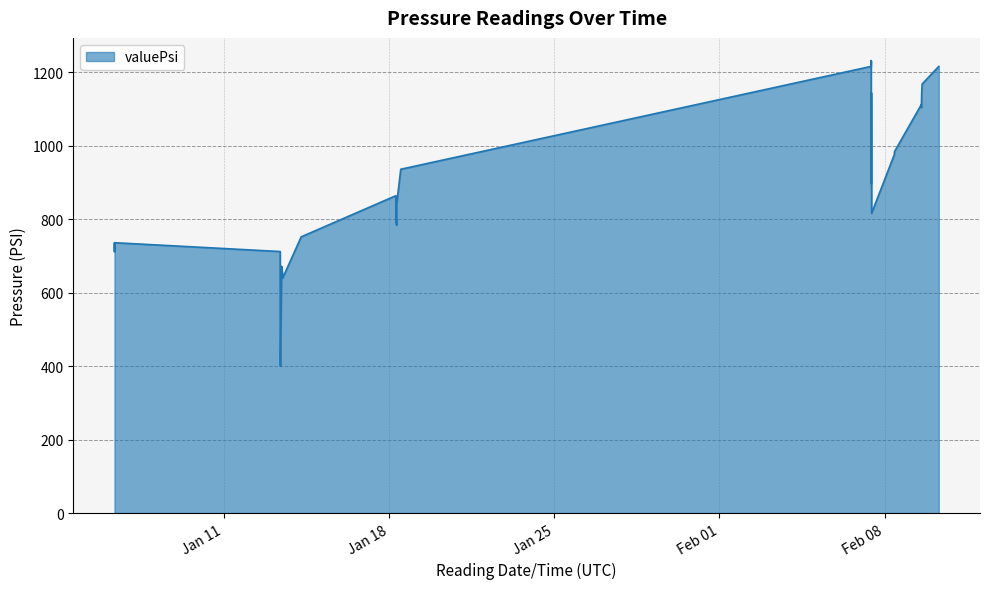

What is the difference between the maximum and minimum values?

832